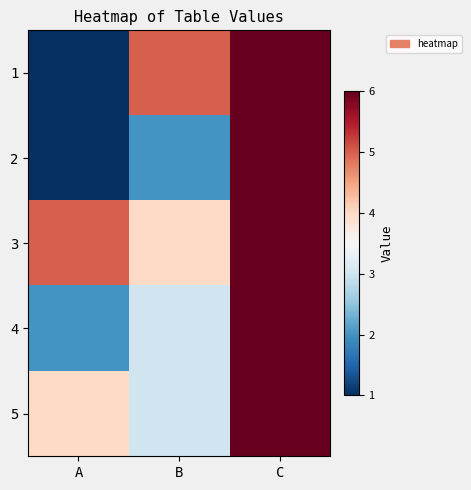

Which series has the largest total across all categories?

3